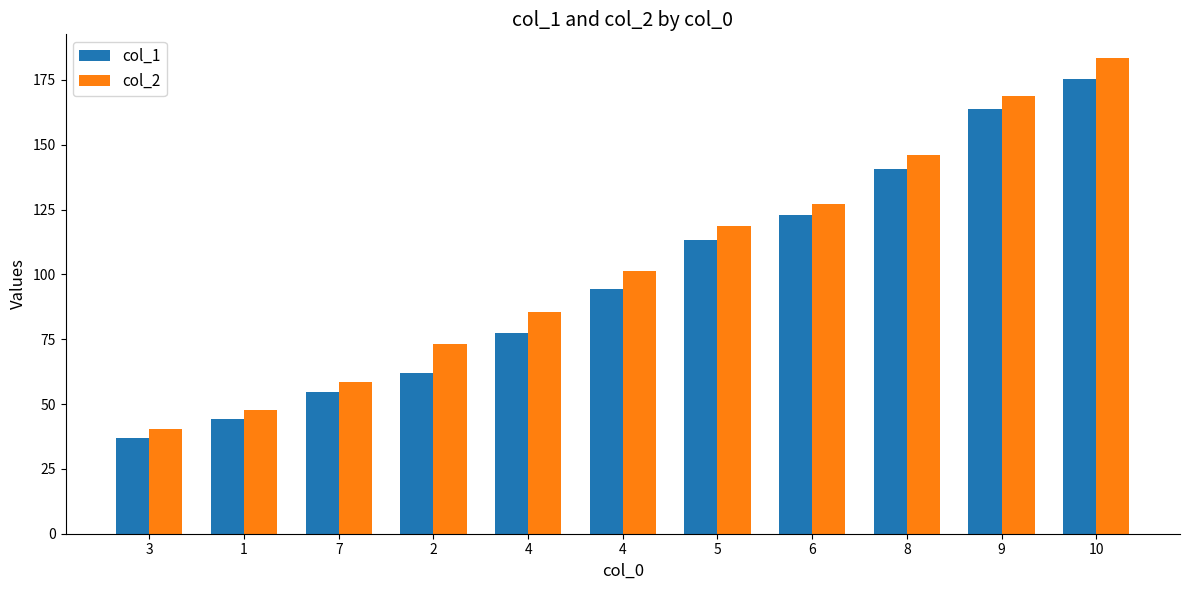

Reading left to right, what are all the values shown in this chart?

col_1: 3=36.9	1=44.4	7=54.8	2=62.0	4=77.5	4=94.3	5=113.4	6=122.9	8=140.5	9=163.6	10=175.4
col_2: 3=40.6	1=47.7	7=58.6	2=73.2	4=85.5	4=101.2	5=118.8	6=127.2	8=146.0	9=168.7	10=183.4